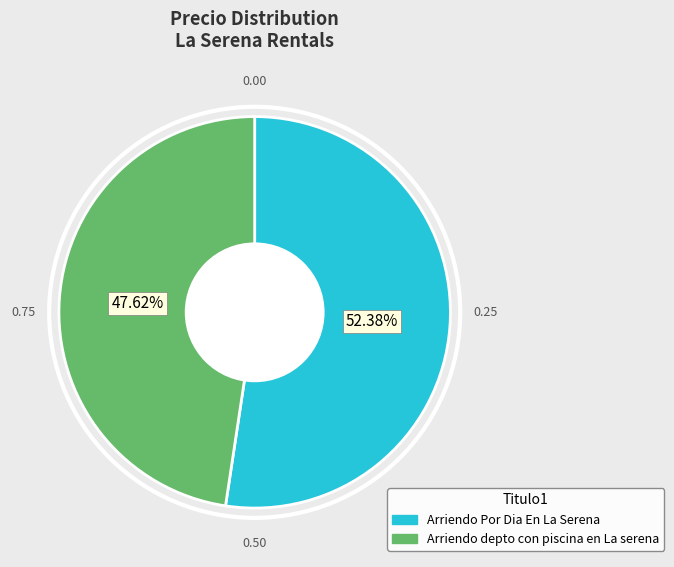

What is the smallest slice in the pie chart?

Arriendo depto con piscina en La serena